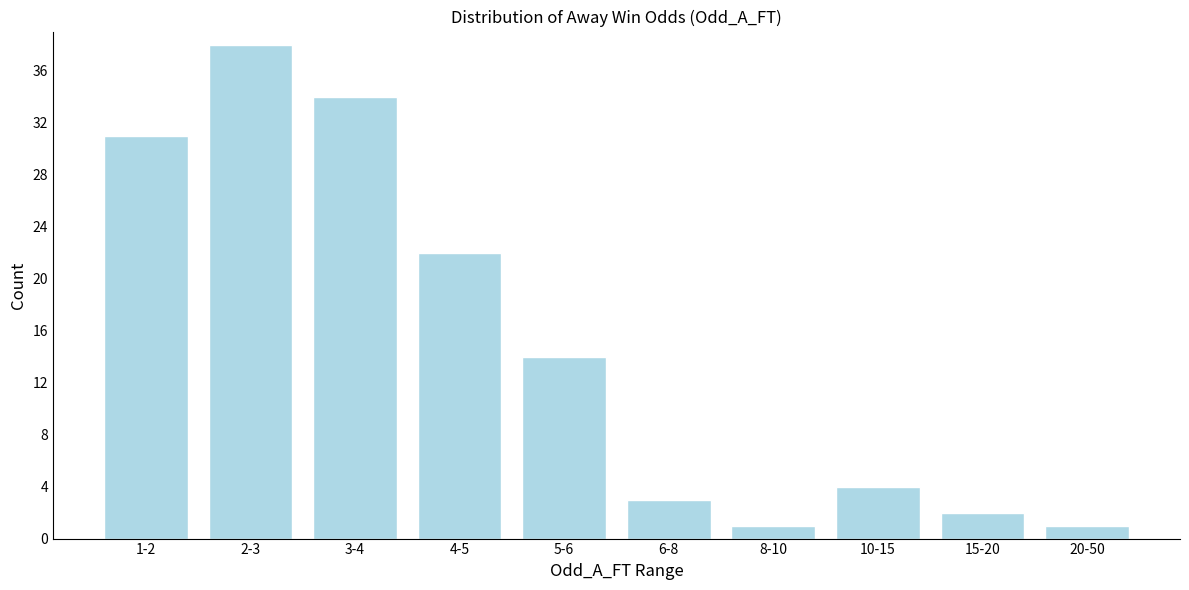

Reading right to left, extract all data points from this chart.

1	2	4	1	3	14	22	34	38	31